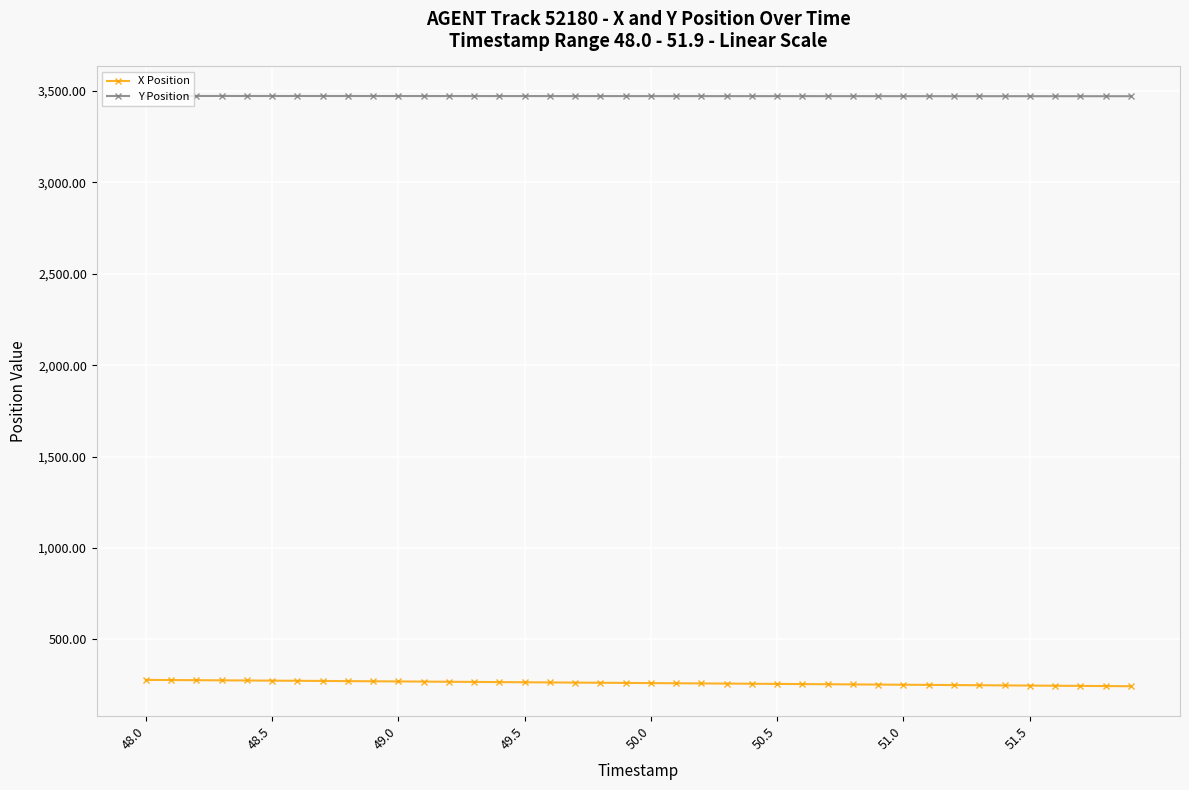

At how many categories does at least one series exceed 2513?

40